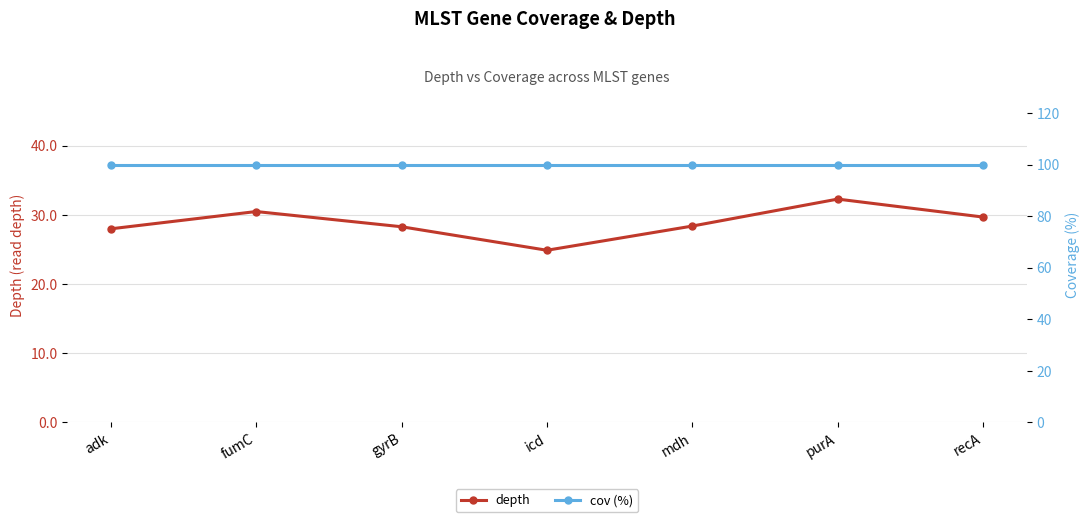

What is the maximum value shown in the chart?

100.0